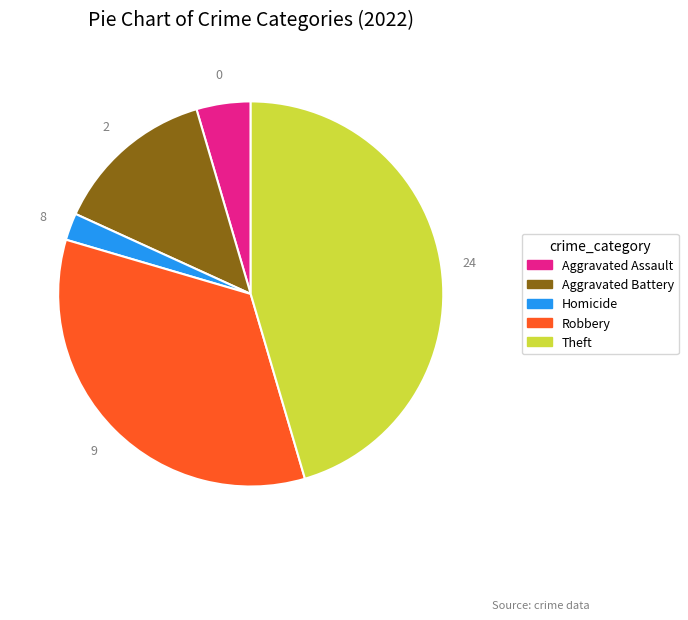

How many segments does this pie chart have?

5